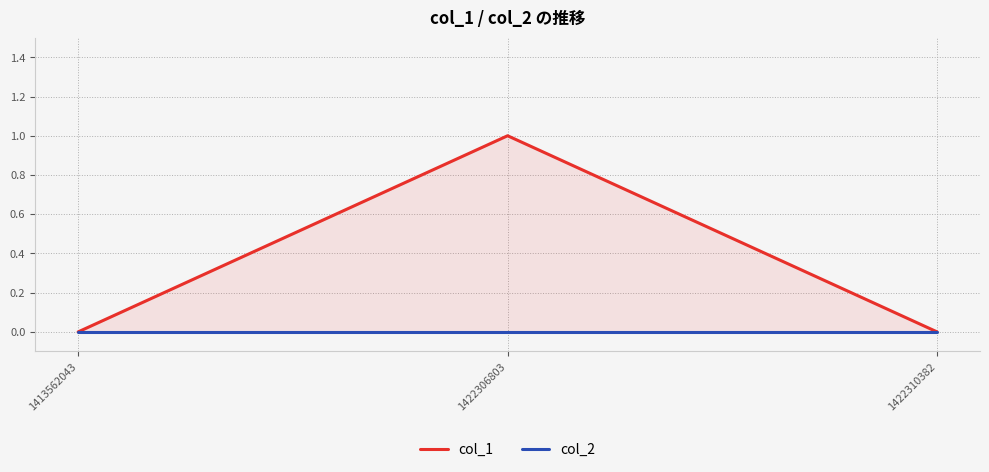

List the series in order of their peak value, highest first.

col_1, col_2